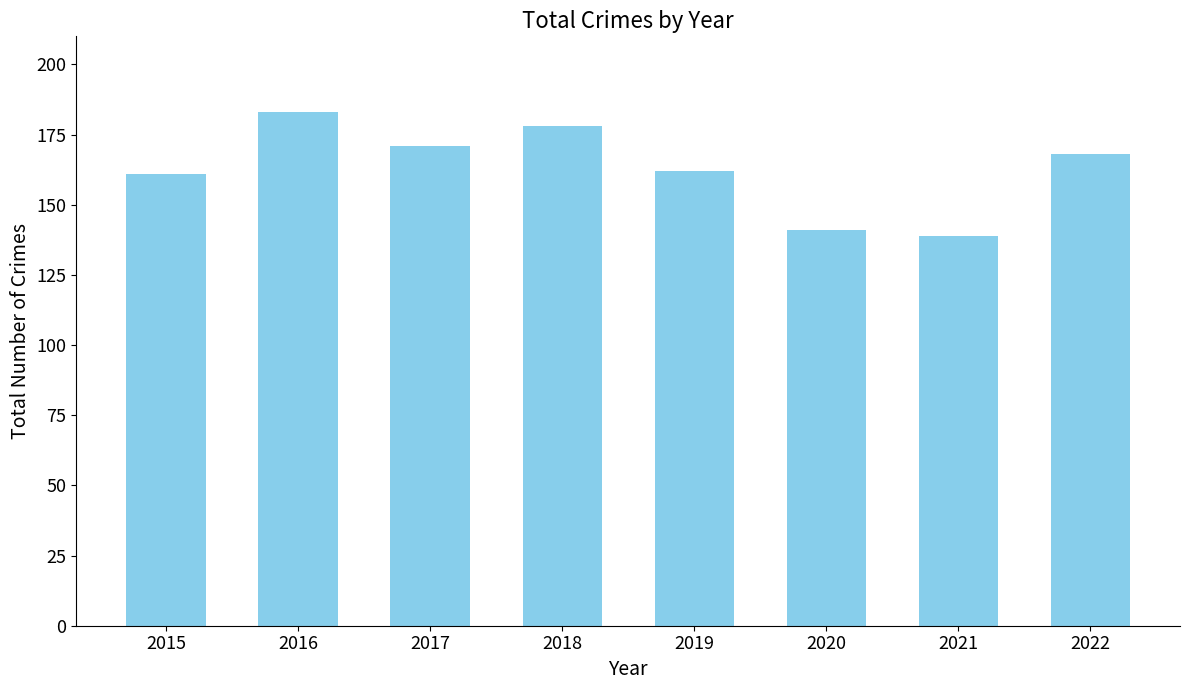

What is the change in value from 2018 to 2022?

-10